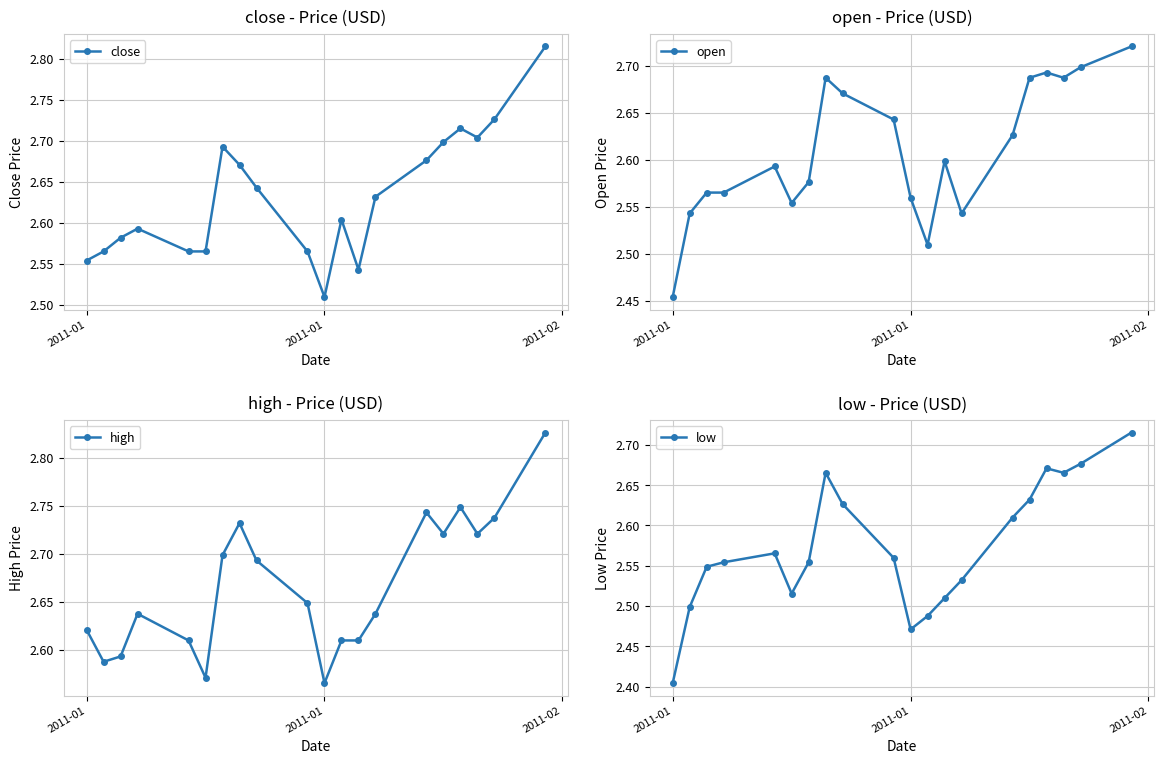

Is the value of open at 17 greater than the value of close at 10?

Yes